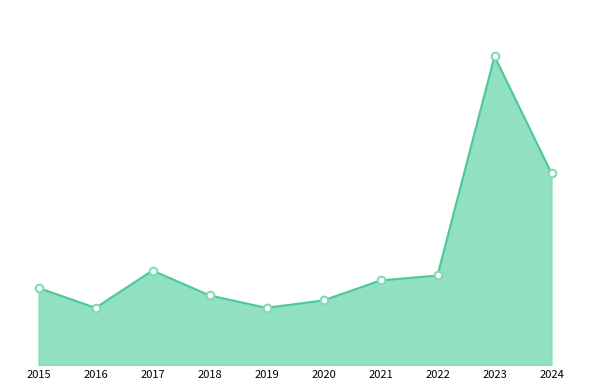

What is the ratio of the value at 2020 to the value at 2017?

0.7